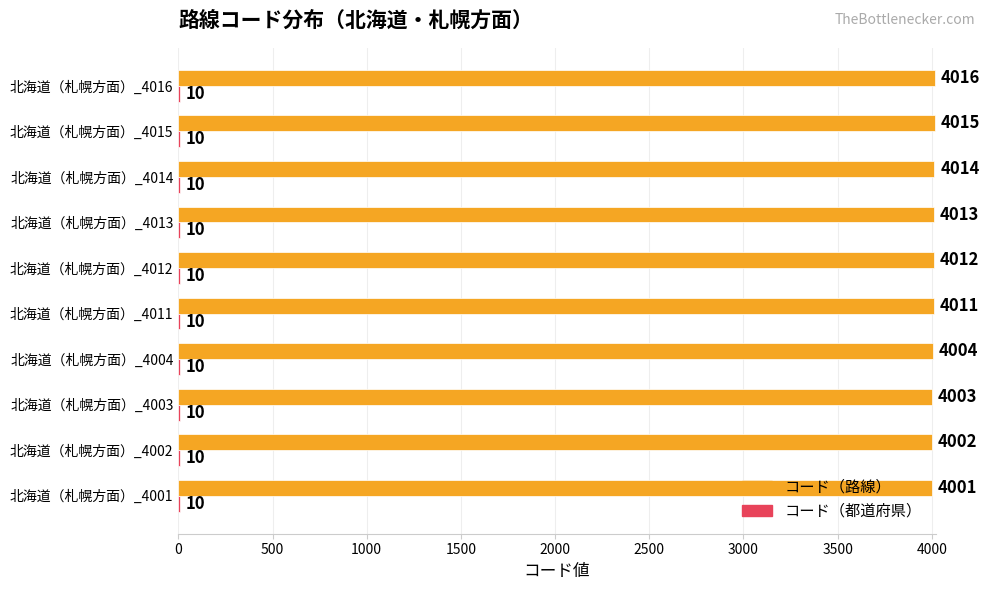

Between 北海道（札幌方面）_4014 and 北海道（札幌方面）_4016, which series saw the biggest shift?

コード（路線）